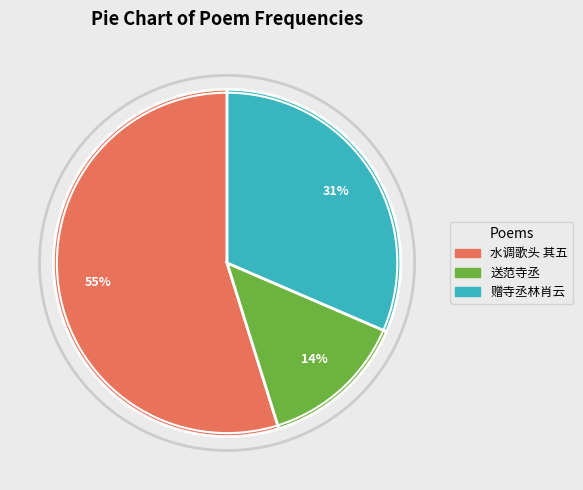

Is there a majority slice in this chart?

Yes